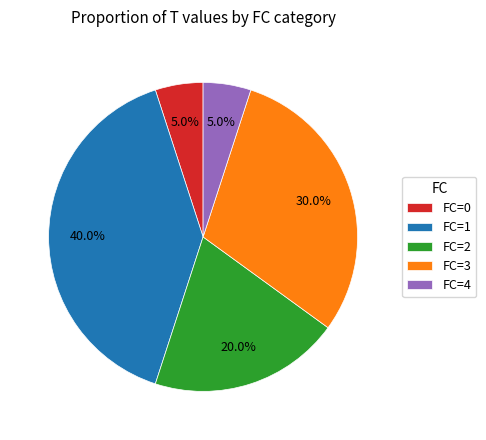

Which has a higher value, FC=3 or FC=0?

FC=3